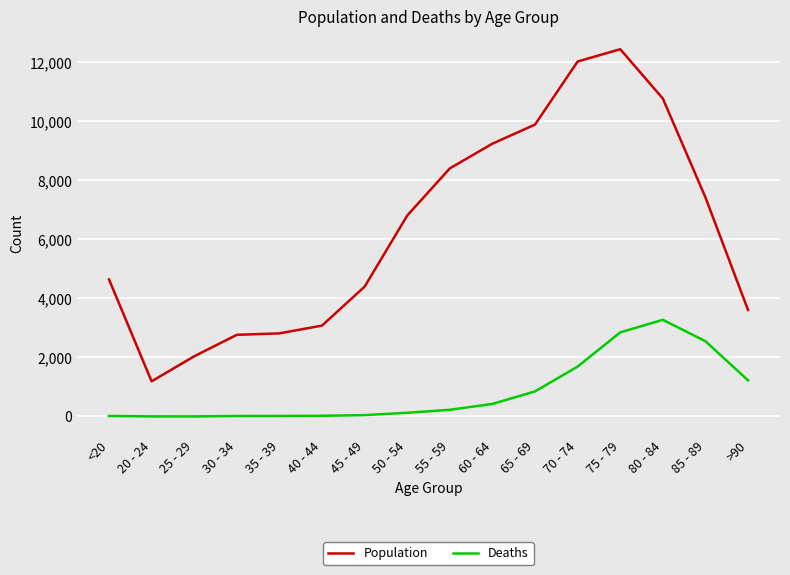

What is the total value across all series at 80 - 84?

14037